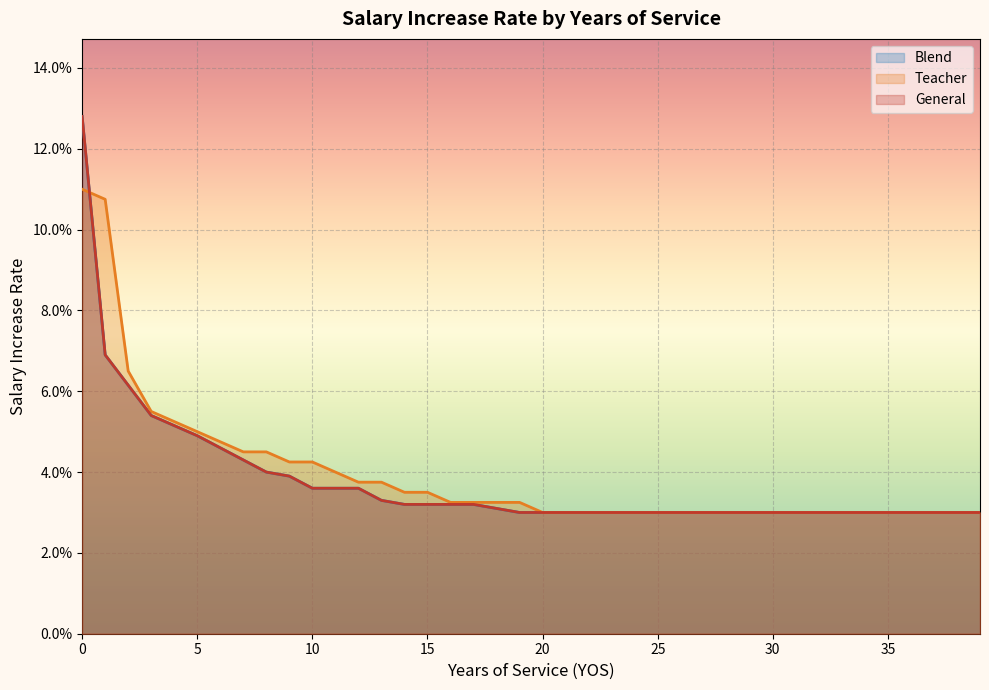

Which label corresponds to the smallest value in the chart?

19